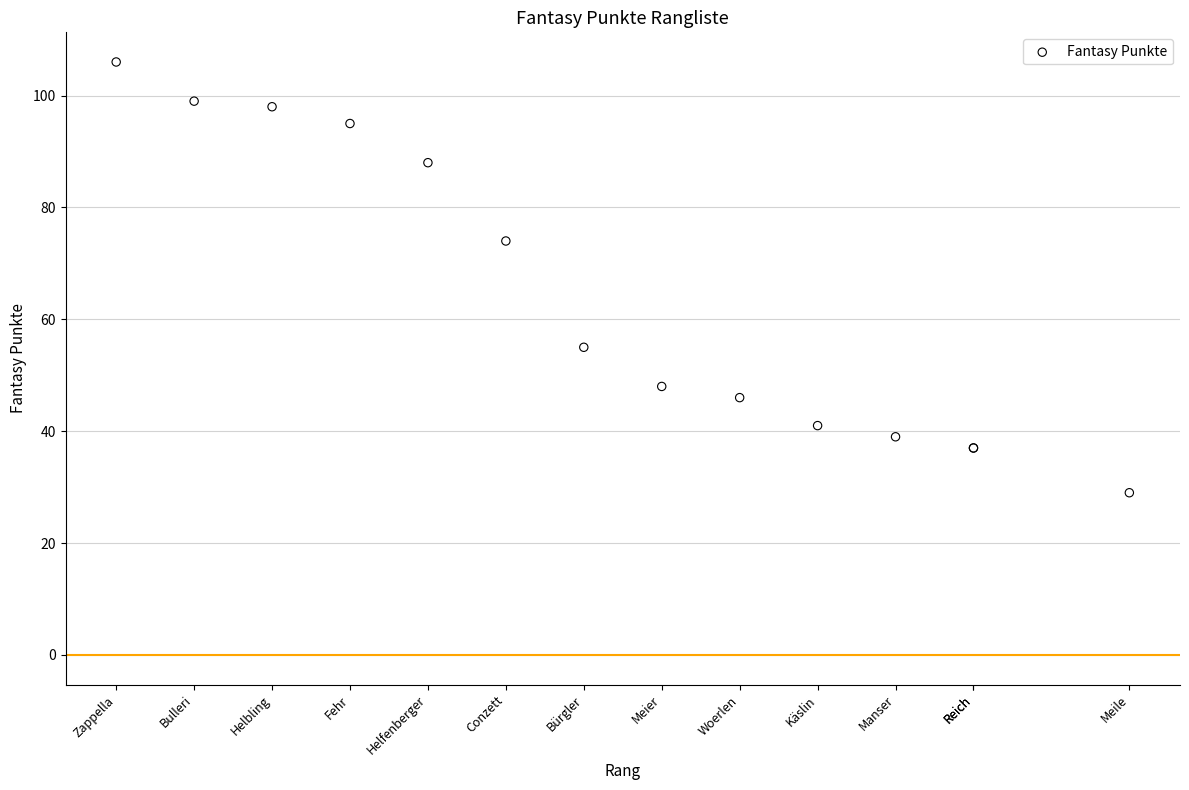

What Y value in the scatter plot is closest to 67?

74